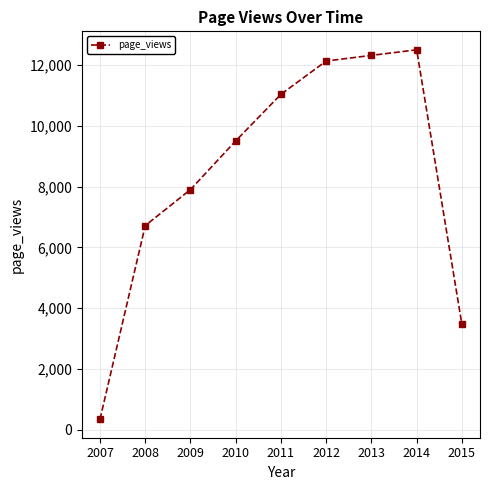

True or false: the data shows 6716 at 2008.

True